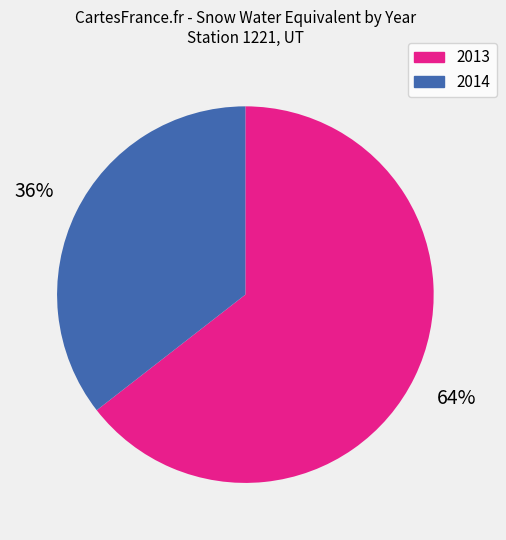

Which has a higher value, 2014 or 2013?

2013